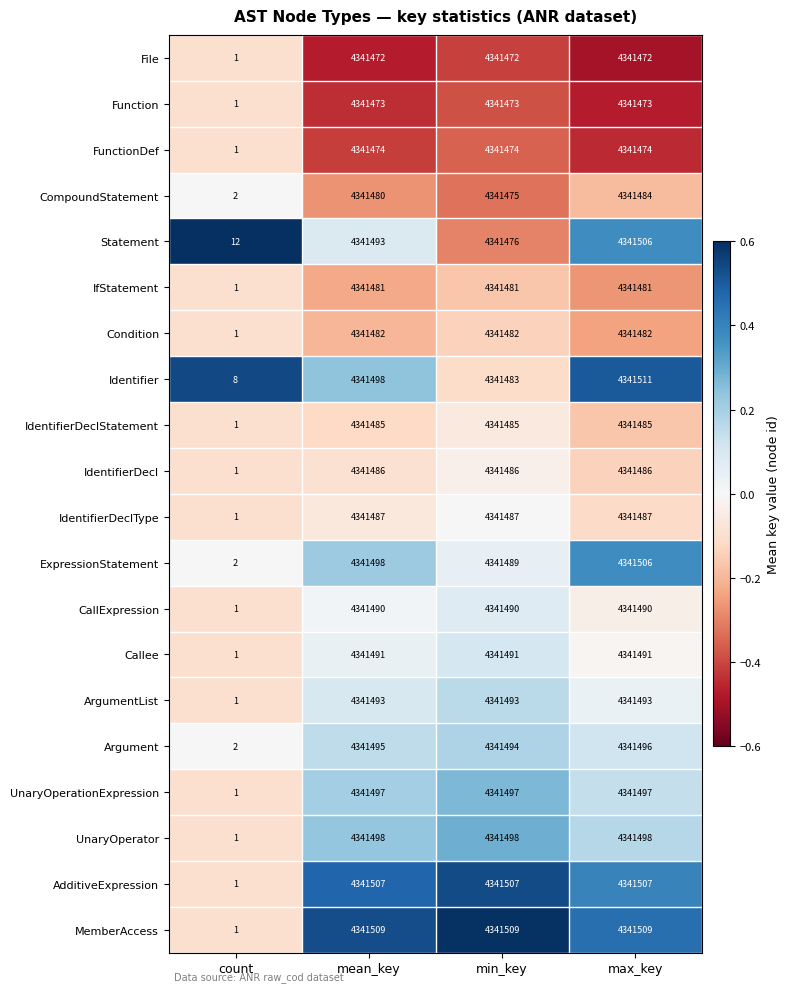

Where is IdentifierDeclStatement nearest to the value 2170743?

count